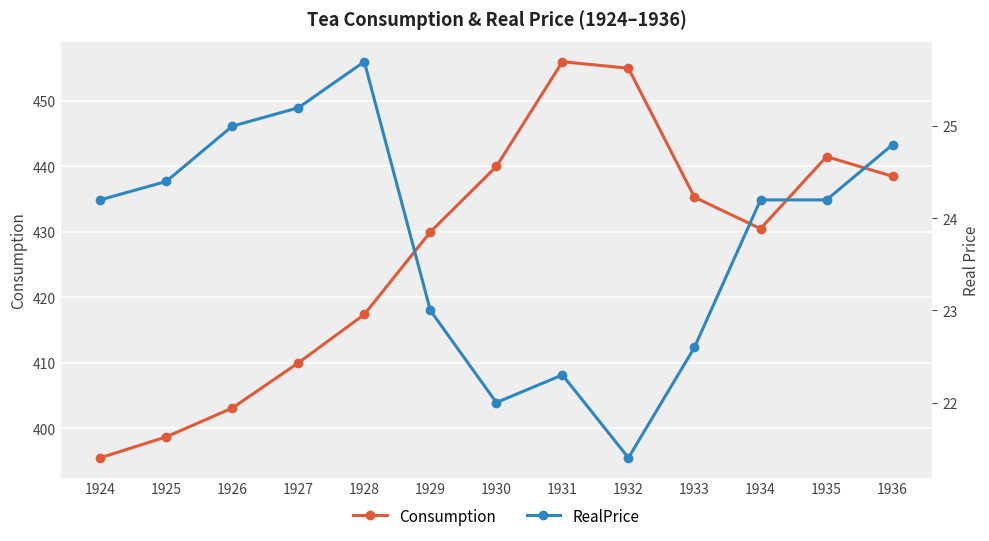

What is the maximum value shown in the chart?

456.0